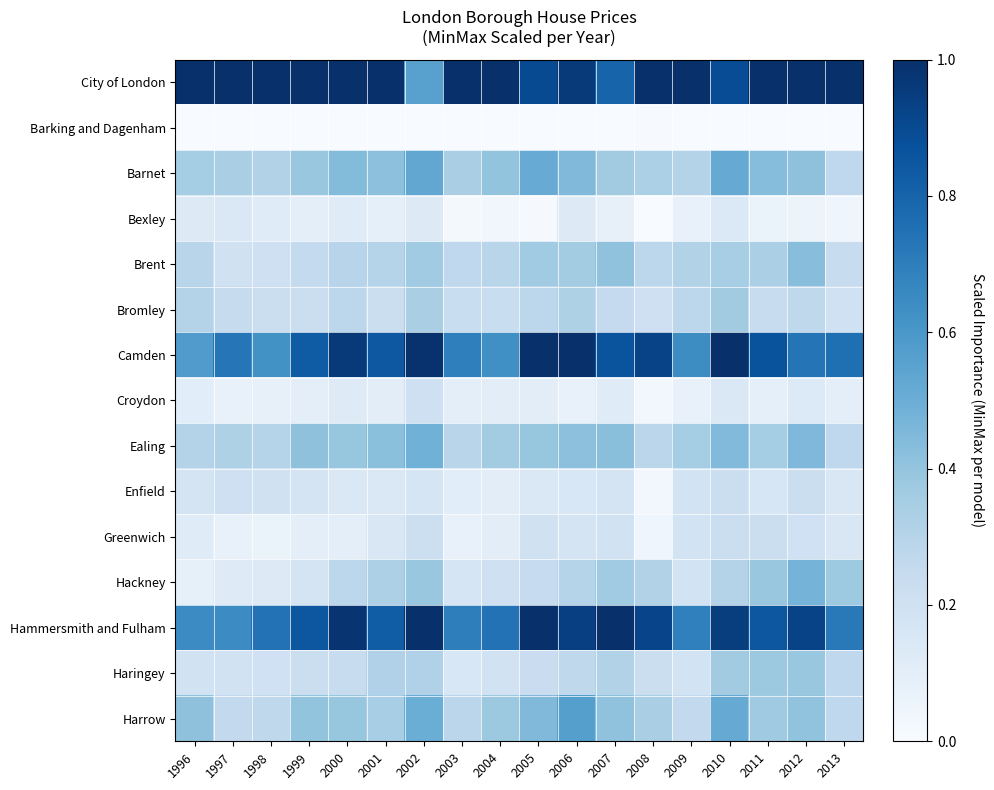

Which category has the lowest value across all series?

1996